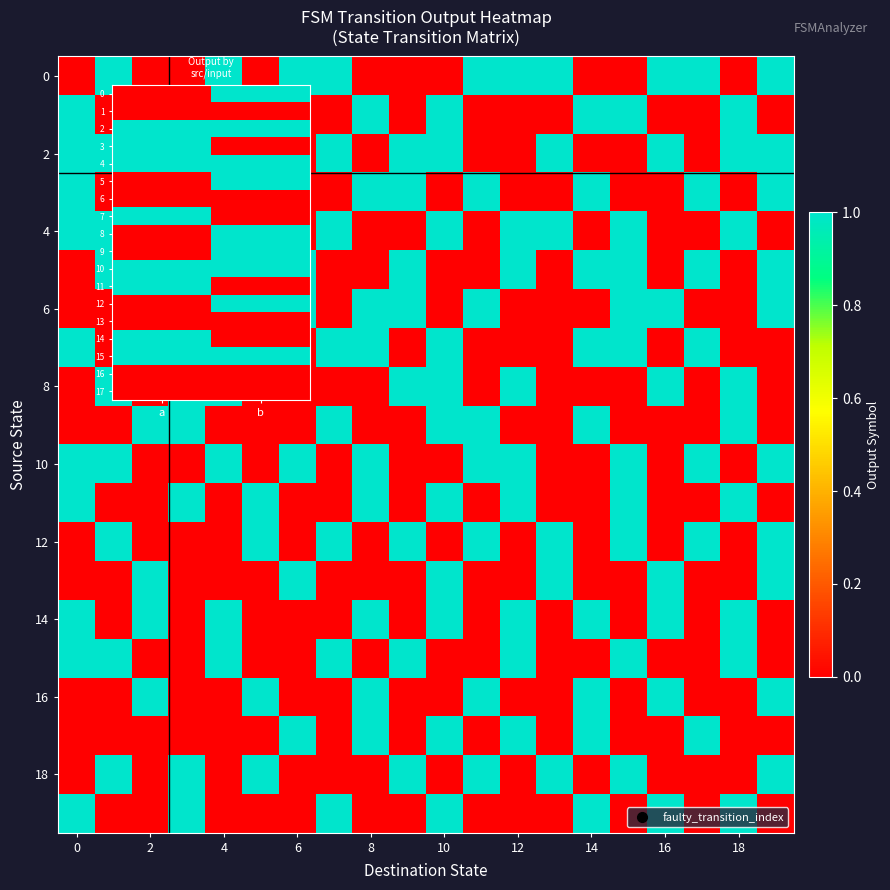

The value of 12 at 17 is 1. True or false?

True